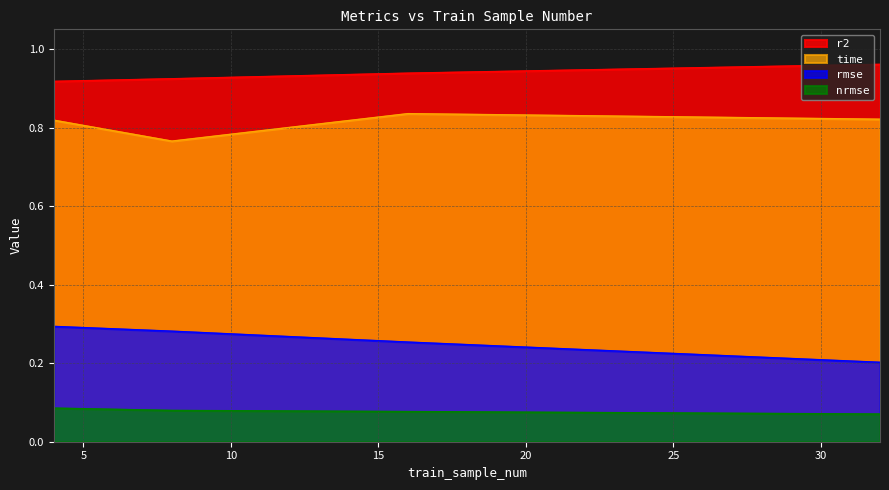

Where is rmse nearest to the value 0?

32